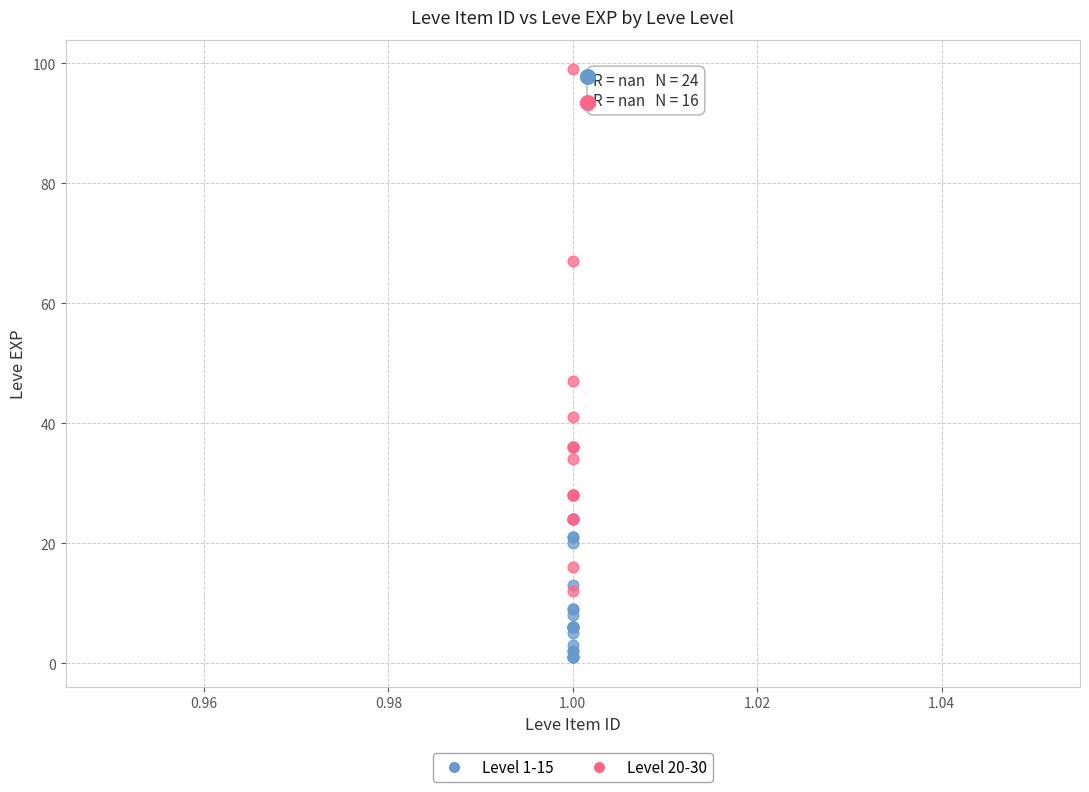

Which series contains the highest Y value?

Level 20-30